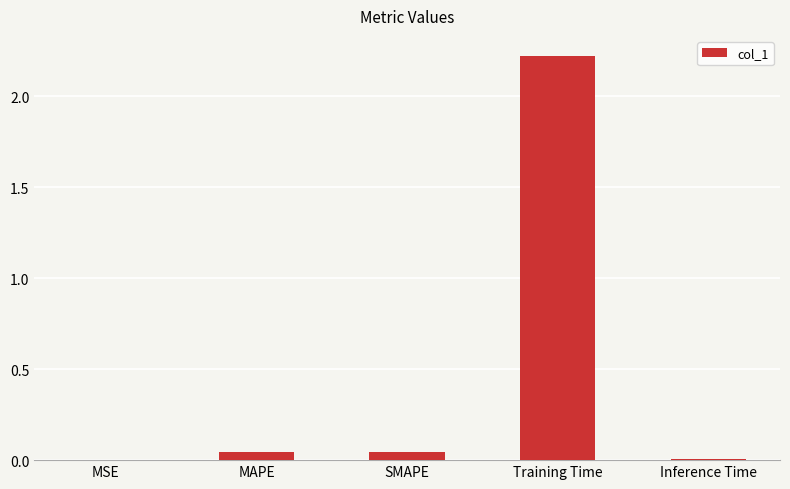

How many data points does each series have?

5